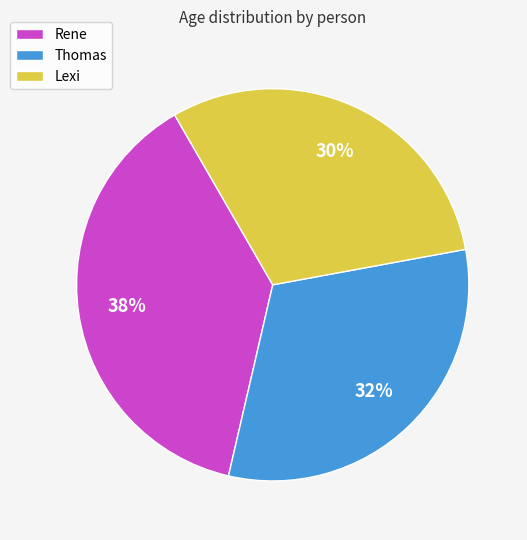

What is the smallest slice in the pie chart?

Lexi